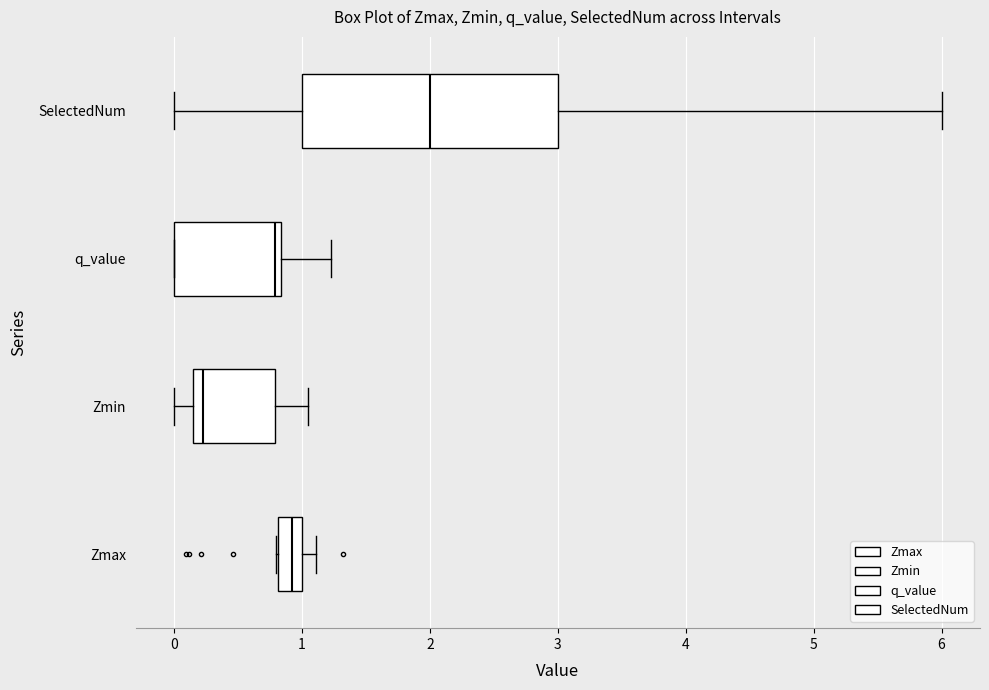

Reading bottom to top, read every box against the x-axis: the position of its median line, the range the box covers, and the ends of its whiskers. The values are not printed on the chart, so give them approximately, as read against the axis.

Zmax: median 0.9, box 0.8 to 1.0, whiskers 0.8 to 1.1
Zmin: median 0.2 (just right of the box's left edge), box 0.2 to 0.8, whiskers 0.0 to 1.0
q_value: median 0.8 (just left of the box's right edge), box 0.0 to 0.8, whiskers 0.0 to 1.2
SelectedNum: median 2.0, box 1.0 to 3.0, whiskers 0.0 to 6.0